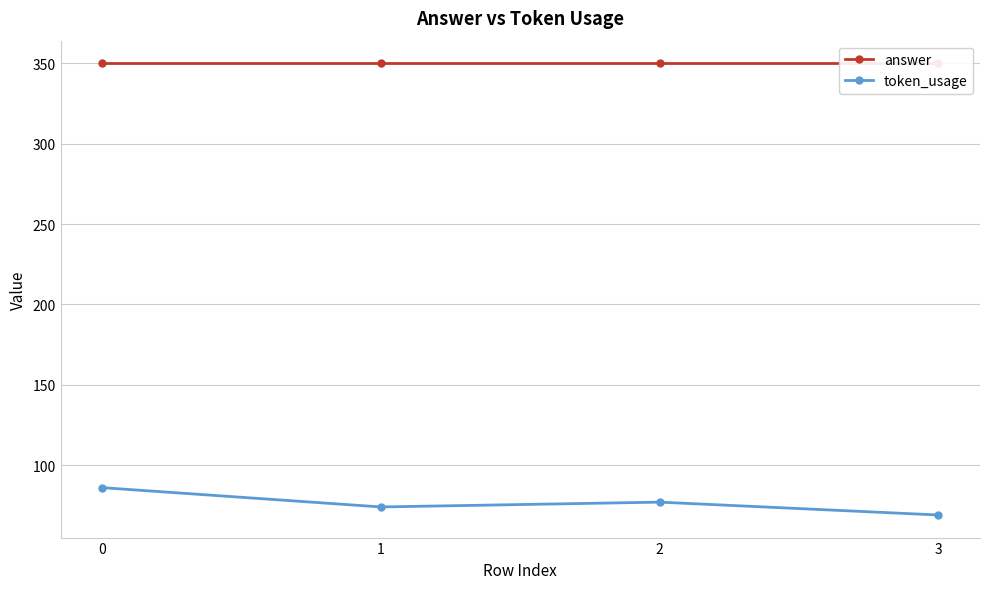

What is the minimum value shown in the chart?

69